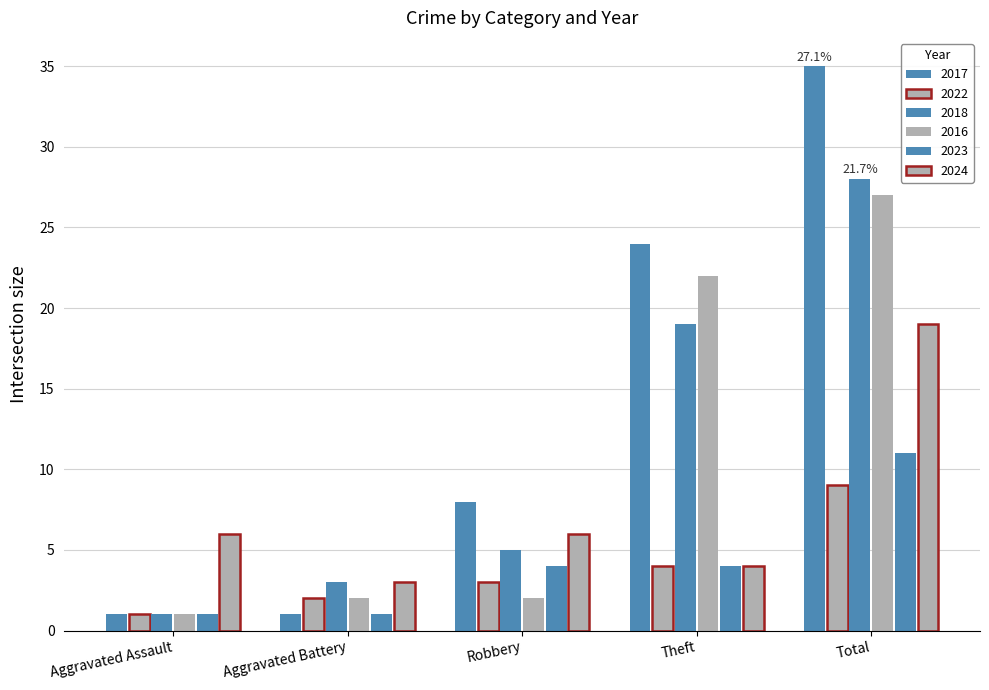

What is the total value across all series at Aggravated Assault?

11